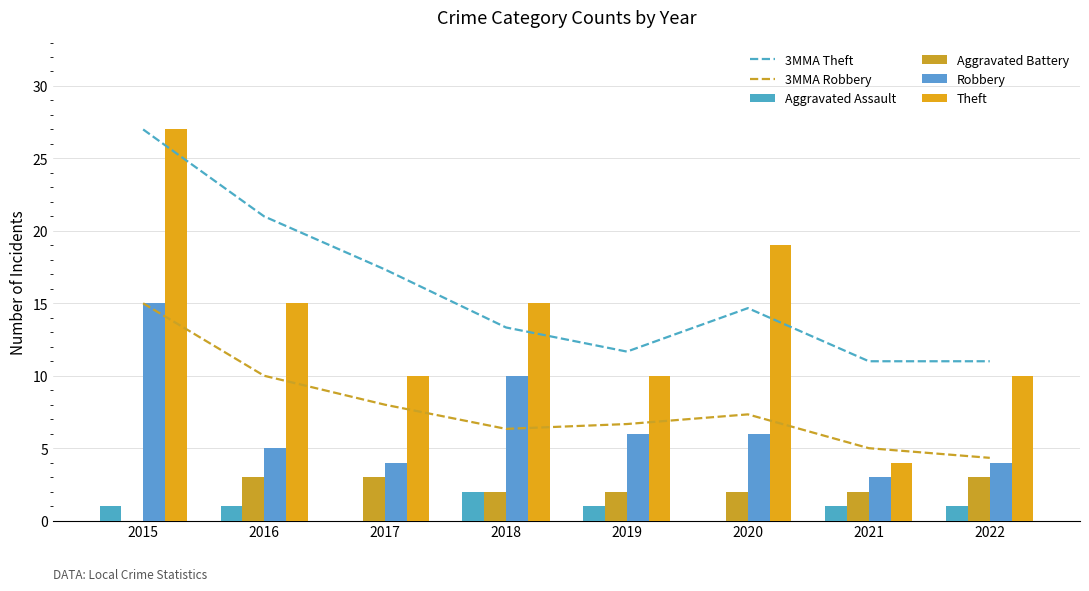

List the labels in order of 3MMA Robbery value, largest first.

2015, 2016, 2017, 2020, 2019, 2018, 2021, 2022